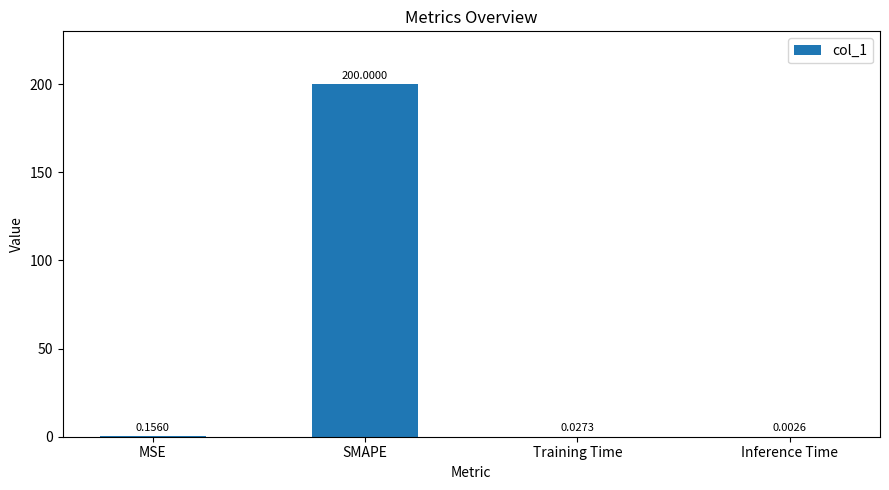

At which category does the chart reach its peak across all series?

SMAPE